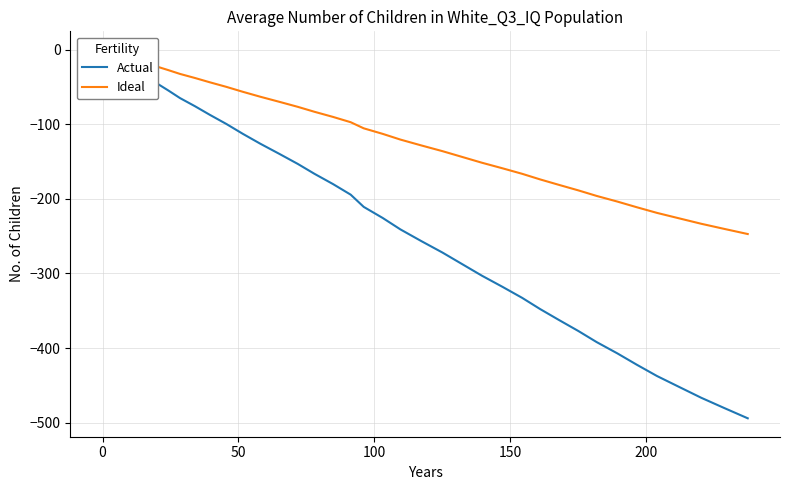

What is the difference between the maximum and minimum values in the Actual series?

494.2